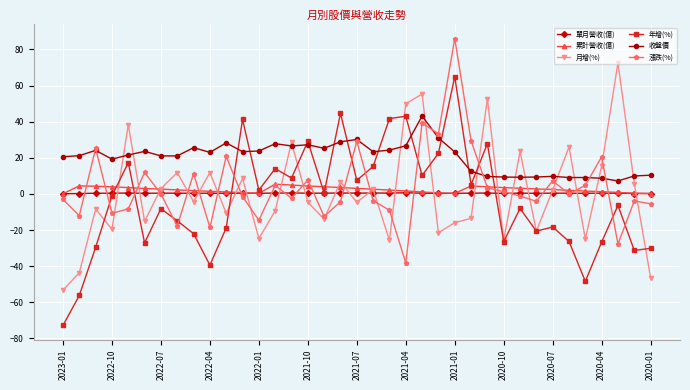

True or false: 單月營收(億) has more than 0 points higher than both neighbors.

True